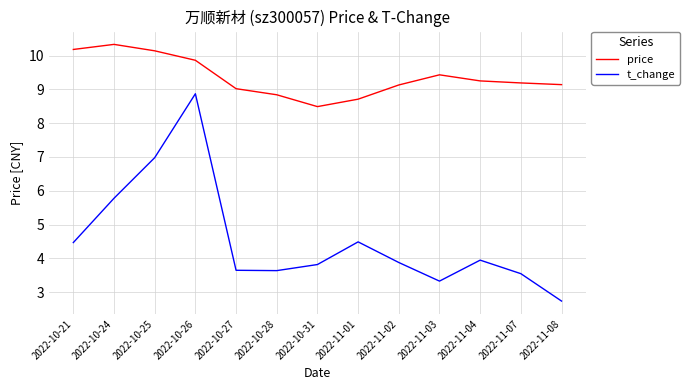

True or false: t_change and price cross at least once.

False